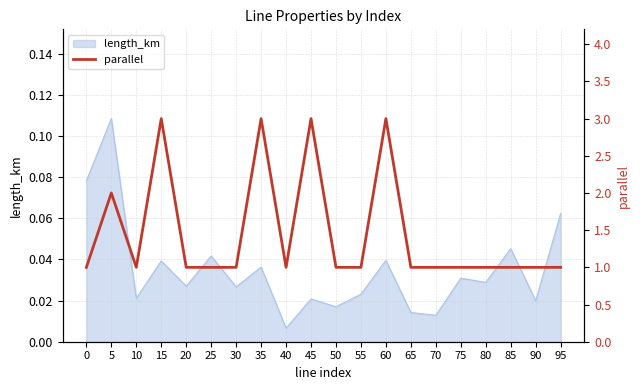

The value at 75 is 1. True or false?

False